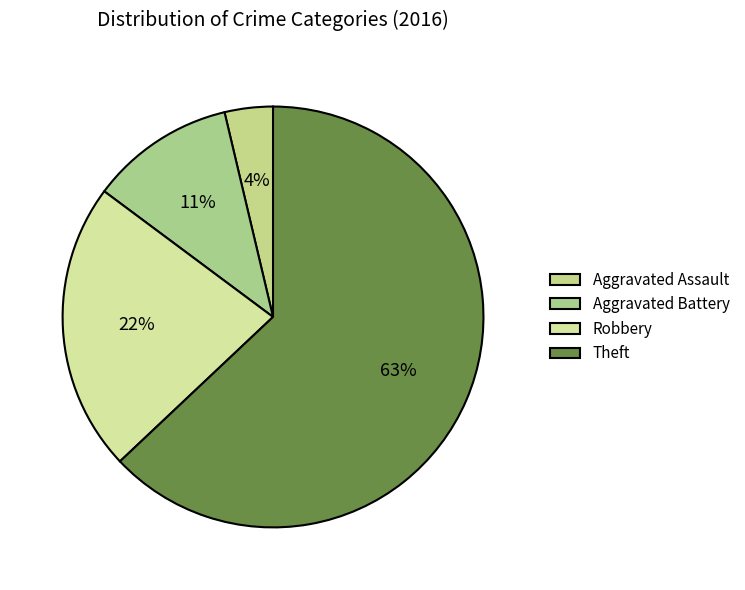

How many slices are in this pie chart?

4